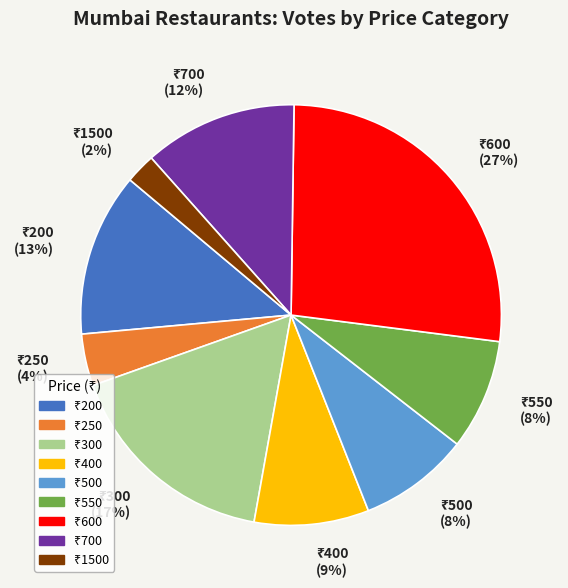

Is there any slice that represents more than half of the pie?

No